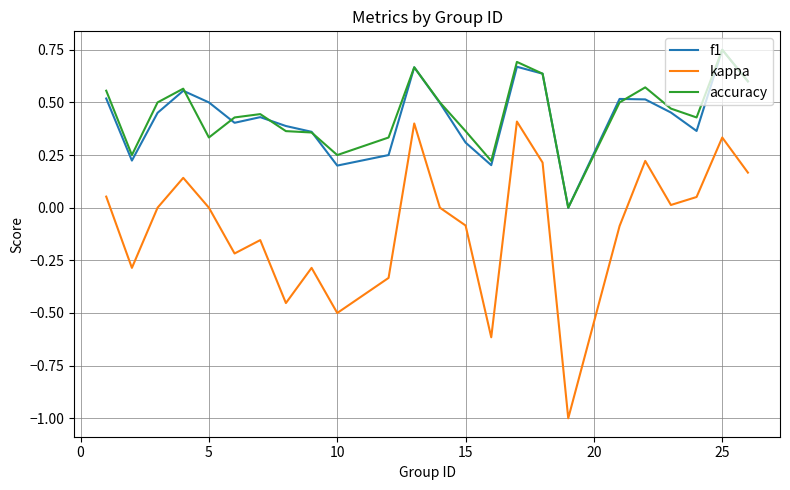

Which series has the largest range (max minus min)?

kappa